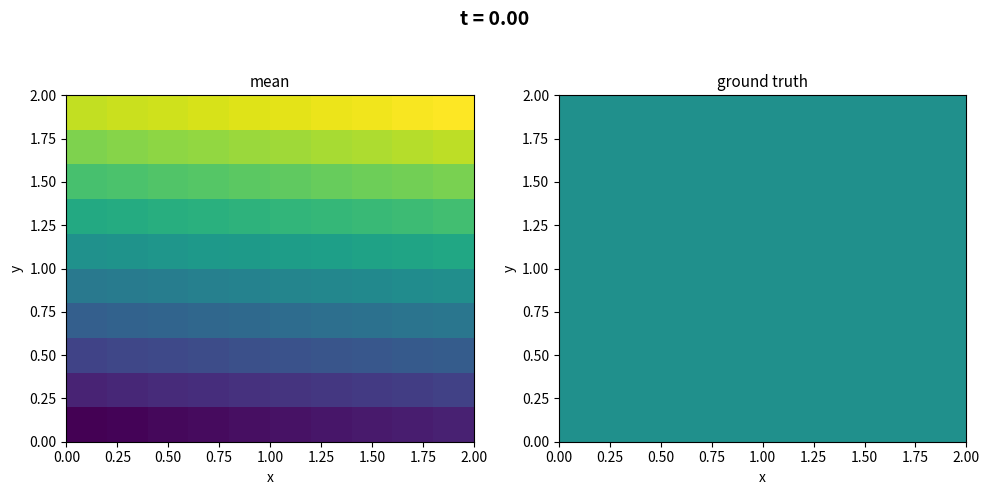

What is the spread (max minus min) of values at 1.50?

90